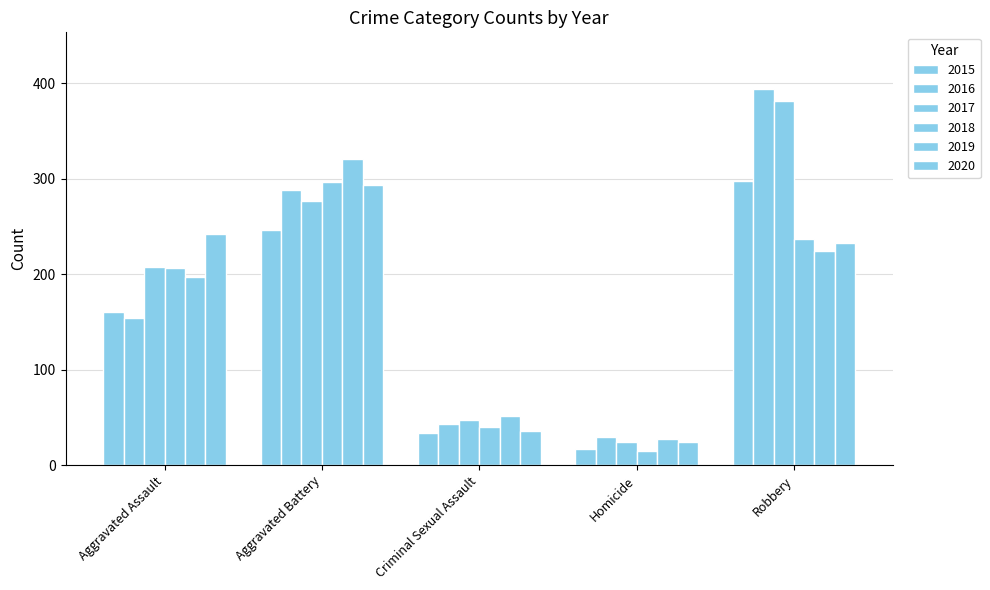

How many groups of bars are there?

5